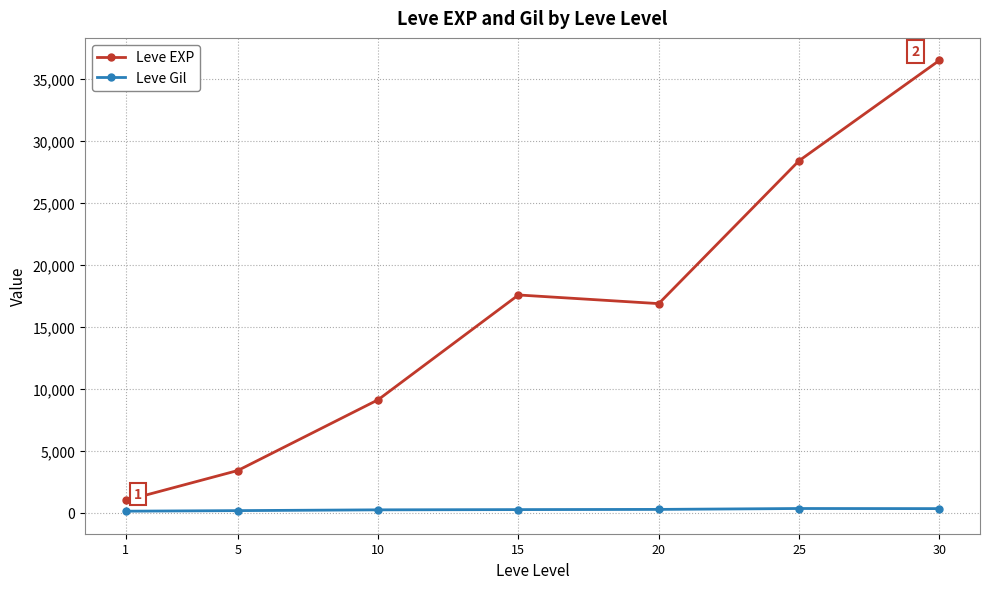

Which series has the widest spread of values?

Leve EXP